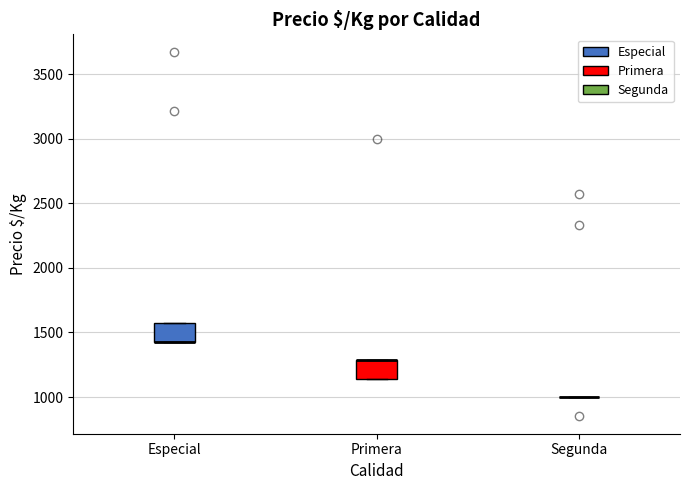

Reading left to right, transcribe this box plot: for each box, give where its median line is, the range the box spans, and where its two whiskers end, as read against the y-axis. The values are not printed on the chart, so give them approximately, as read against the axis.

Especial: median 1450 (drawn on the box's lower edge), box 1450 to 1550, whiskers 1450 to 1550
Primera: median 1300 (drawn on the box's upper edge), box 1150 to 1300, whiskers 1150 to 1300
Segunda: box collapsed to a line at 1000, whiskers 1000 to 1000